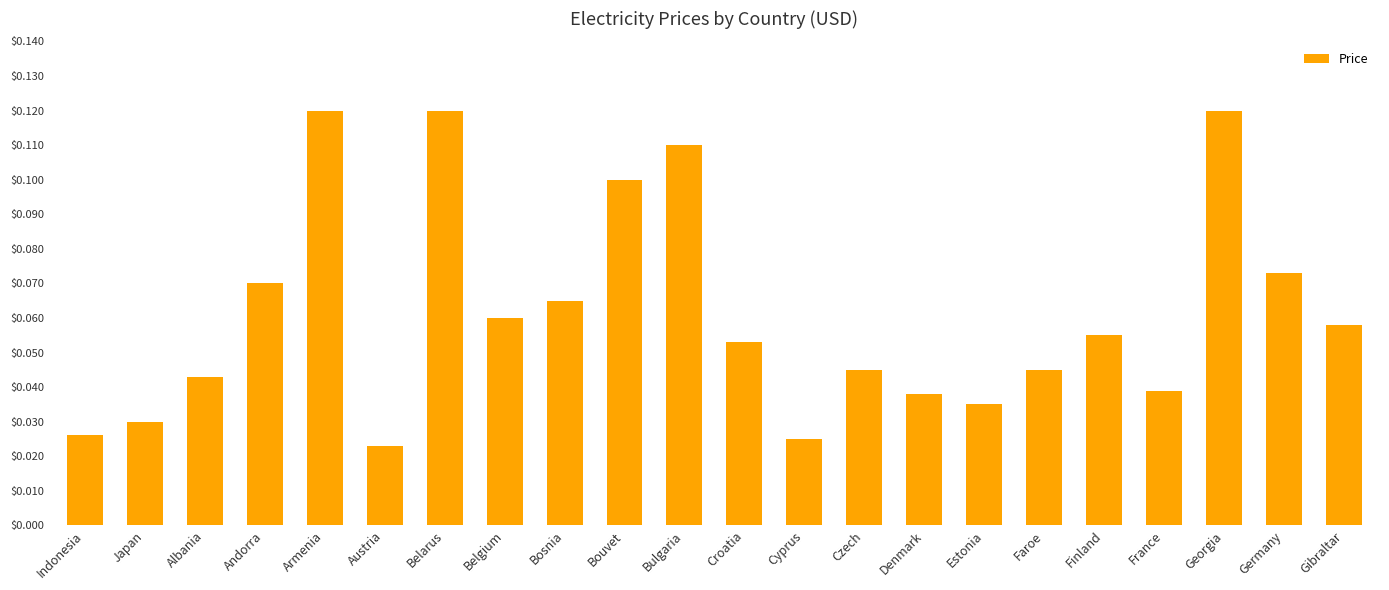

Which category has the lowest value across all series?

Austria